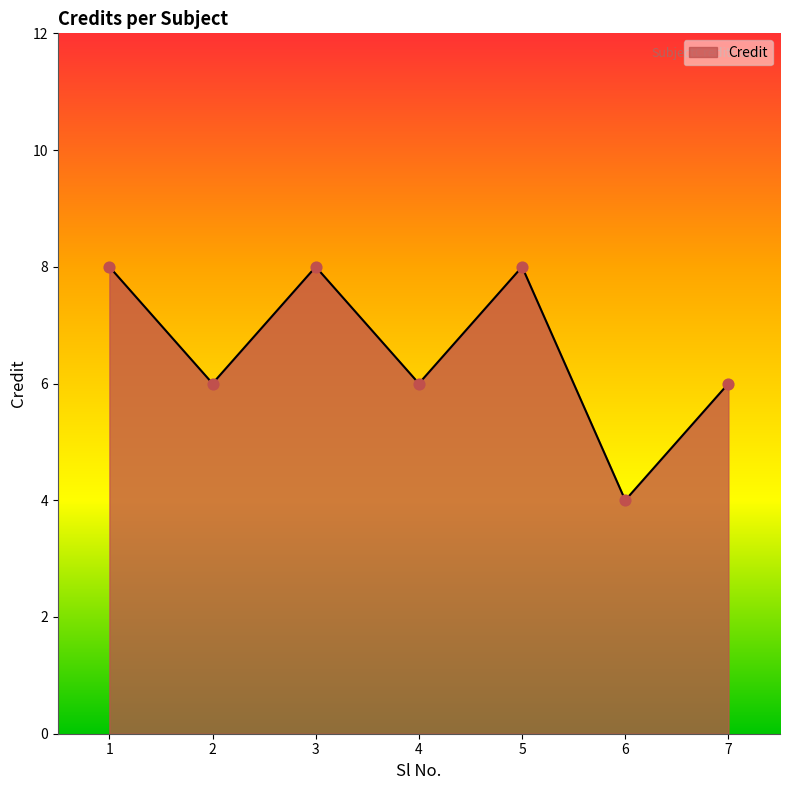

Approximately how many times larger is the value at 3 compared to 2?

1.3